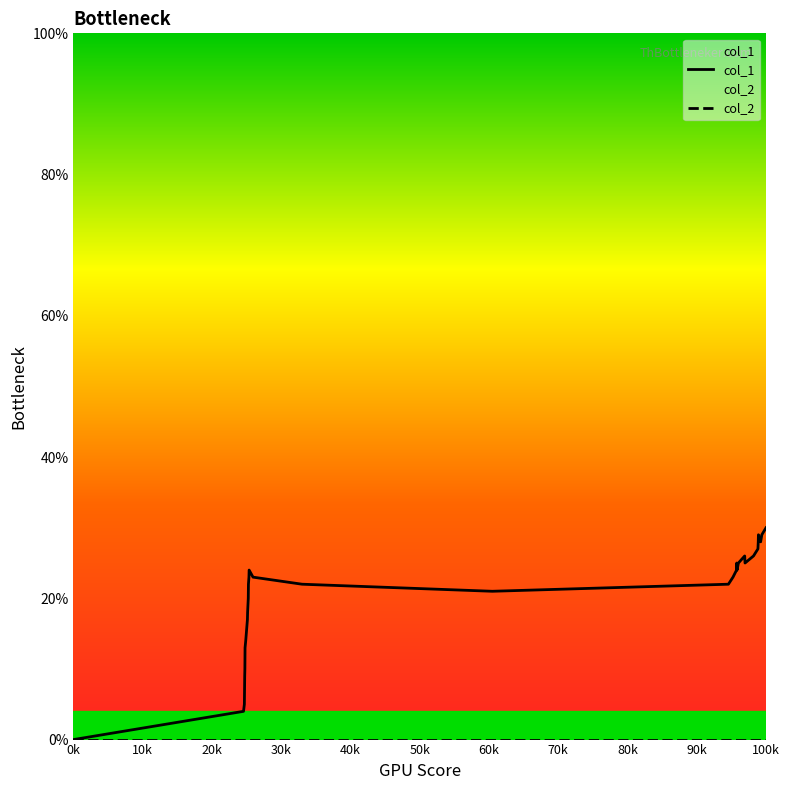

What is the greatest value displayed?

30